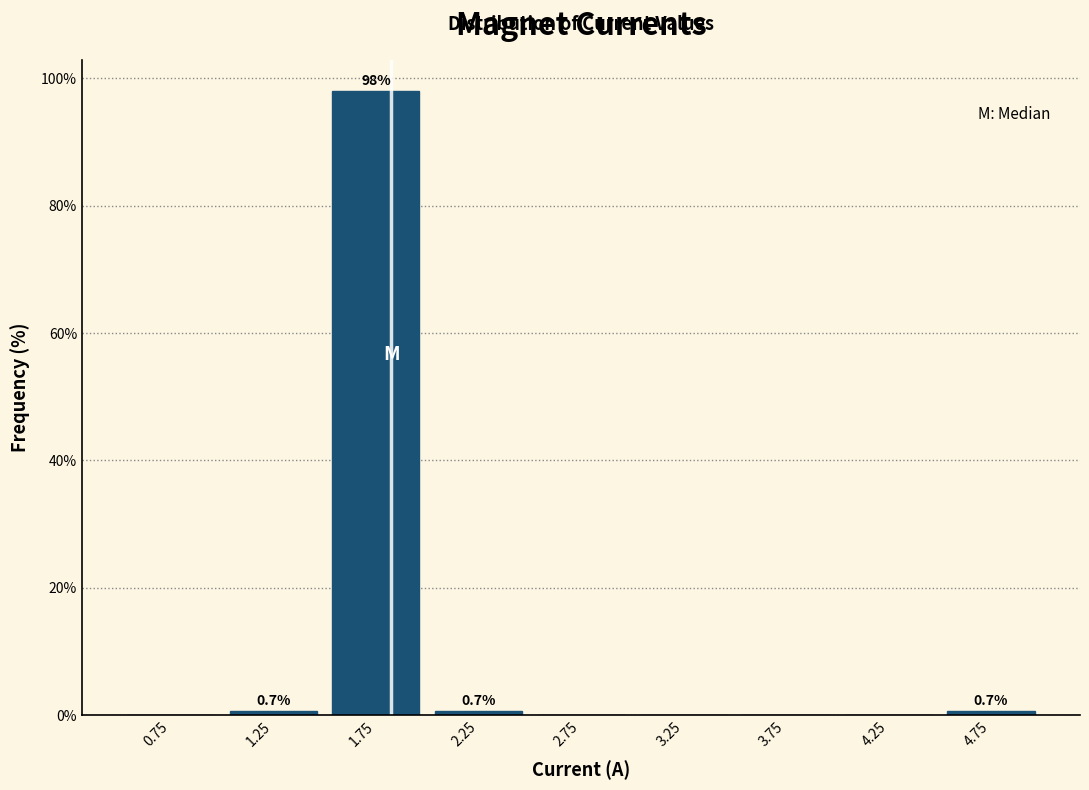

Over which range of the x-axis is the bar tallest?

1.5 to 2.0